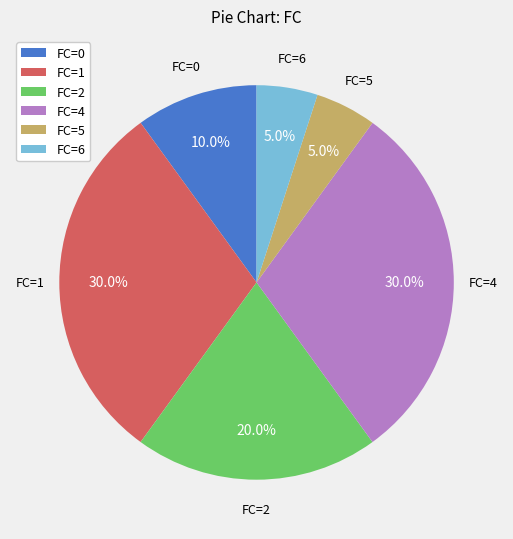

To the nearest percent, what portion does FC=0 represent?

10%